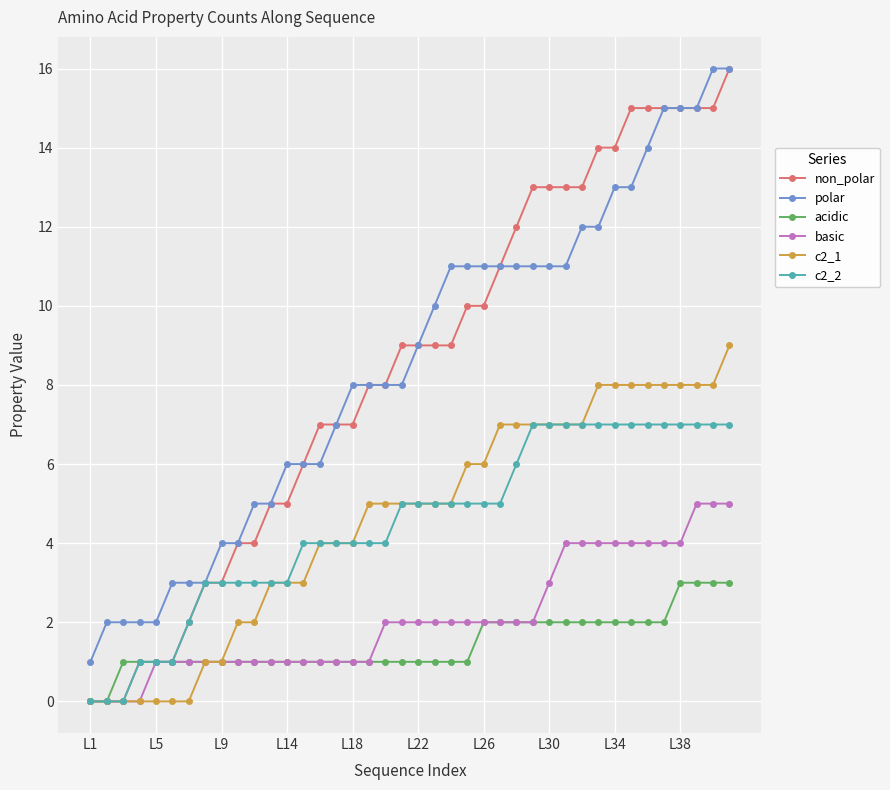

What is the value of the basic point at the 21st from the left?

2